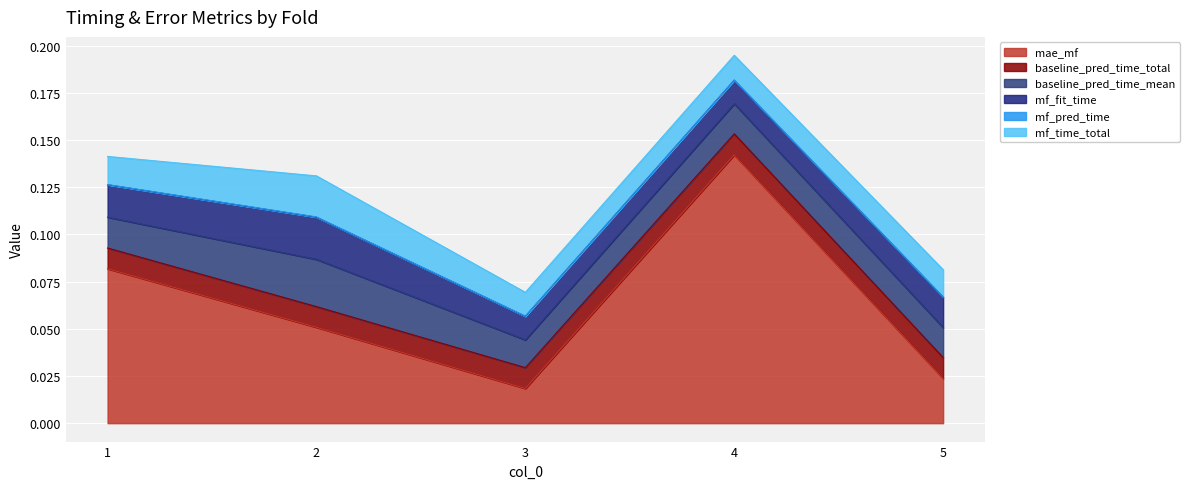

At how many categories does at least one series exceed 0?

5